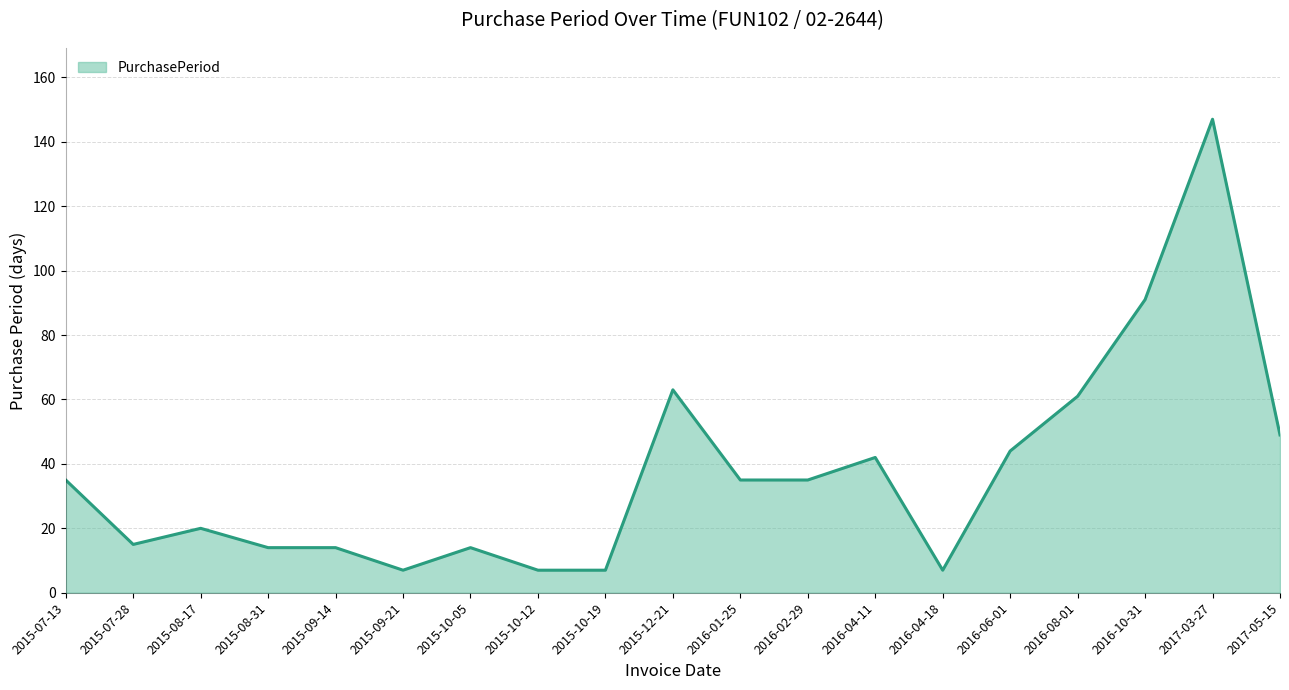

How many series are shown in this chart?

1